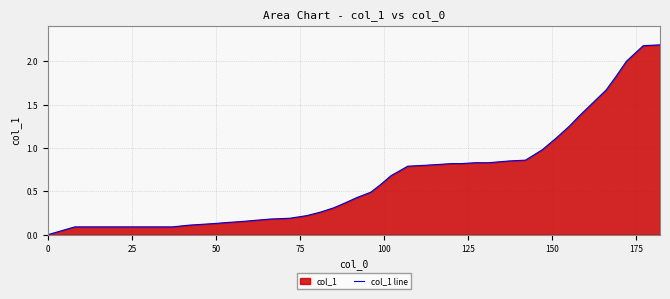

What is the difference between the maximum and second lowest values?

2.1